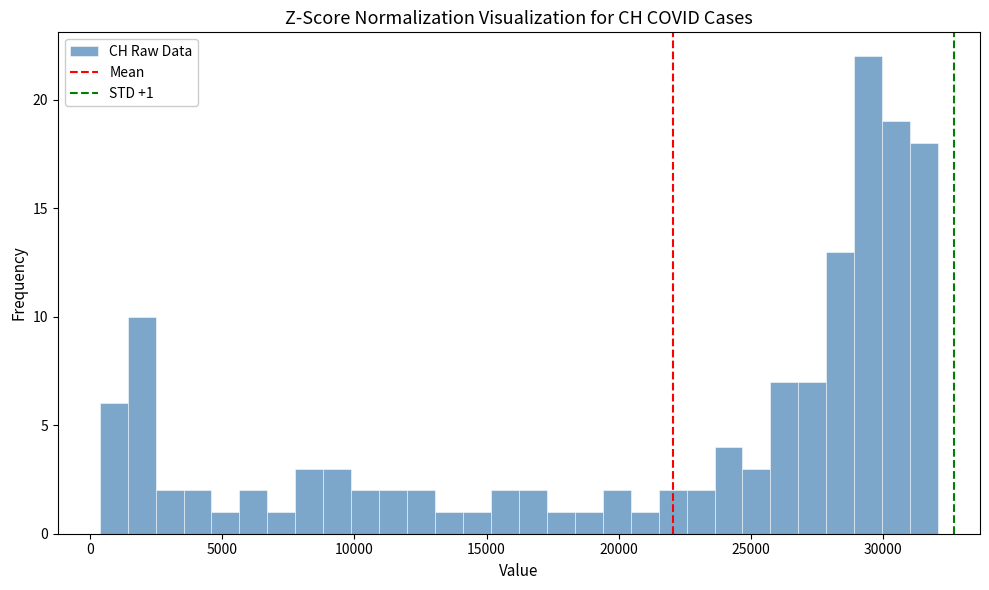

Read against the x-axis, roughly where is the centre of the tallest bar?

29500